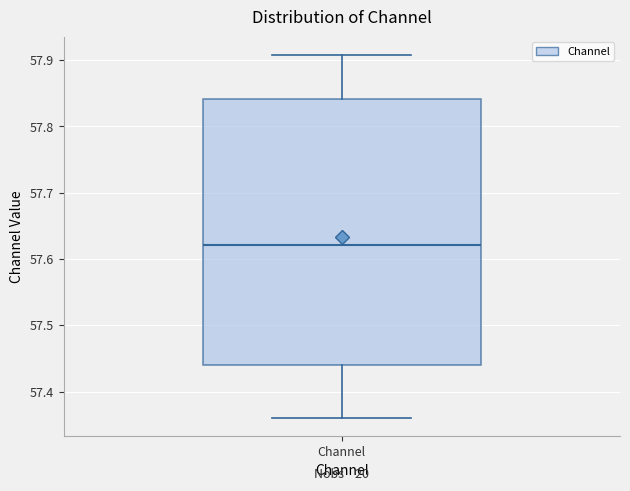

Read this box plot against the y-axis: the position of the median line, the range covered by the box, and the ends of both whiskers. The values are not printed on the chart, so give them approximately, as read against the axis.

median 57.62, box 57.44 to 57.84, whiskers 57.36 to 57.91